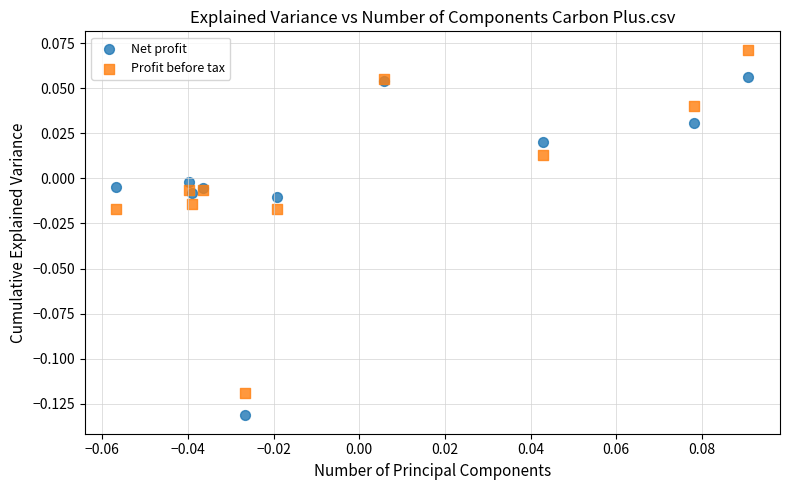

Which series has the widest spread of Y values?

Profit before tax